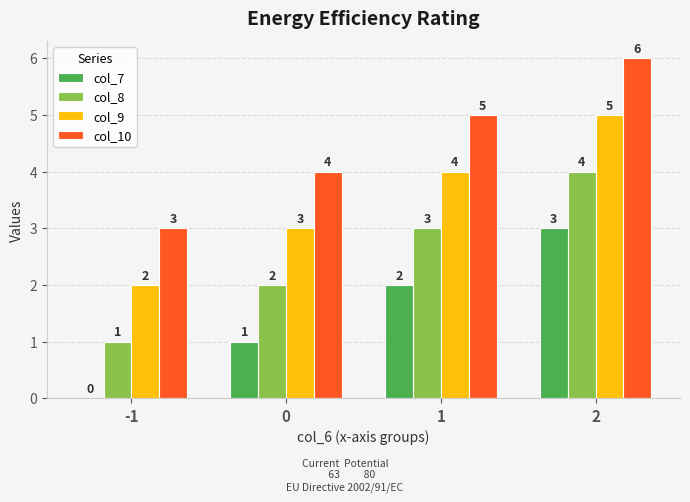

What is the sum of the col_10 values at 2 and -1?

9